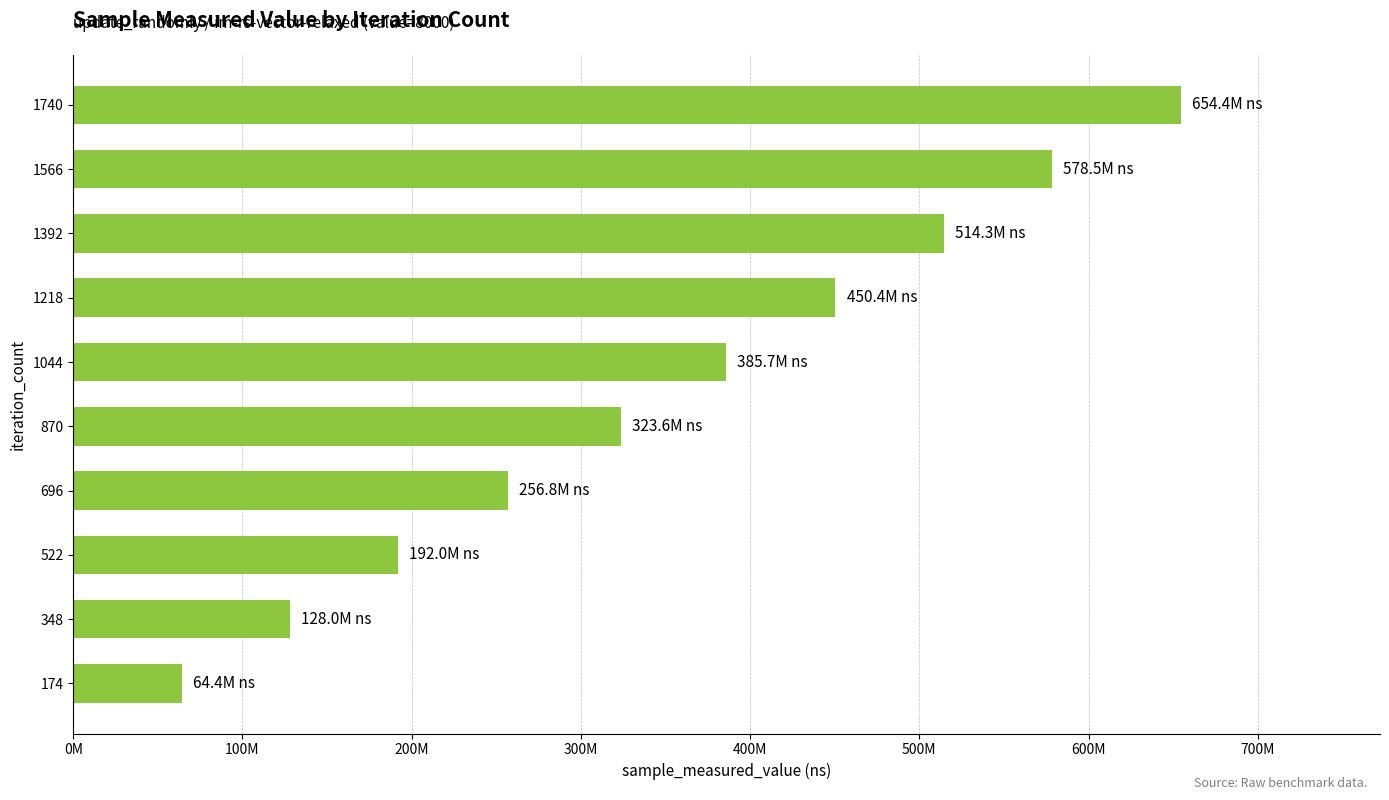

Rank the categories by value from lowest to highest.

174, 348, 522, 696, 870, 1044, 1218, 1392, 1566, 1740